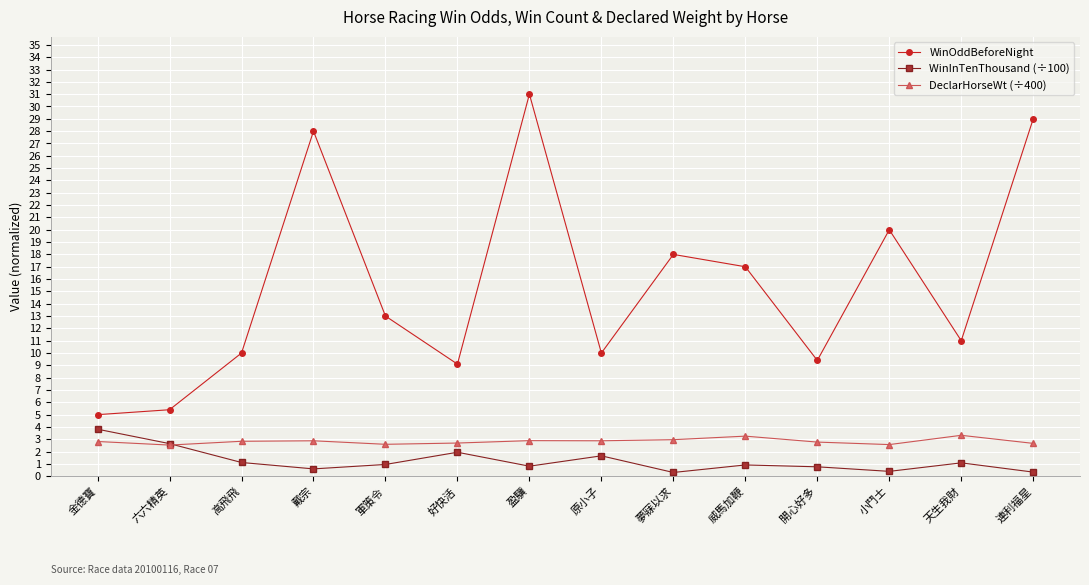

Does the chart display data point markers on the line(s)?

Yes